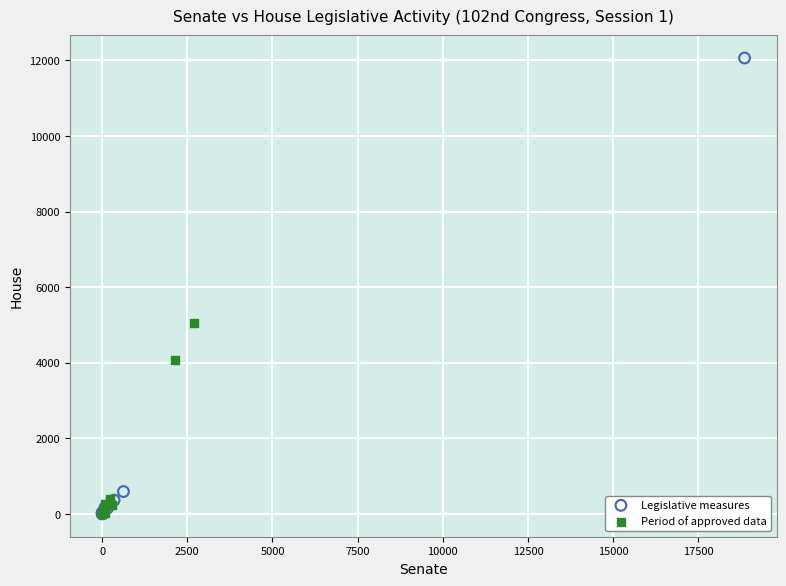

Which series has the largest Y range (max minus min)?

Legislative measures